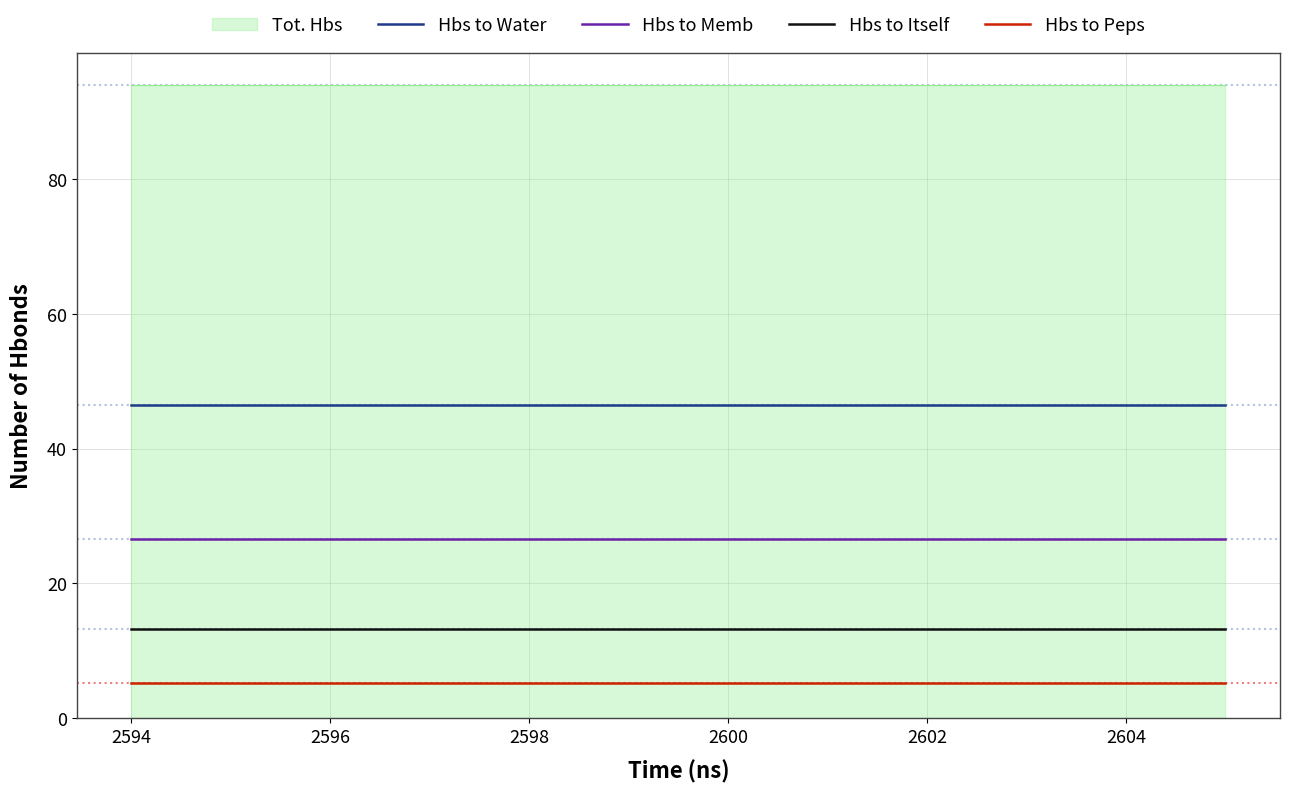

Is the value of Hbs to Memb at 2592 greater than the value of Hbs to Itself at 2598?

Yes